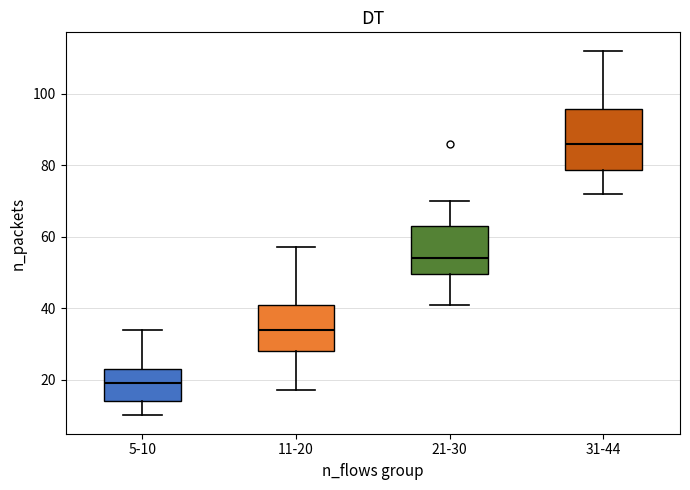

Reading left to right, read every box against the y-axis: the position of its median line, the range the box covers, and the ends of its whiskers. The values are not printed on the chart, so give them approximately, as read against the axis.

5-10: median 20, box 14 to 24, whiskers 10 to 34
11-20: median 34, box 28 to 40, whiskers 18 to 58
21-30: median 54, box 50 to 64, whiskers 42 to 70
31-44: median 86, box 78 to 96, whiskers 72 to 112